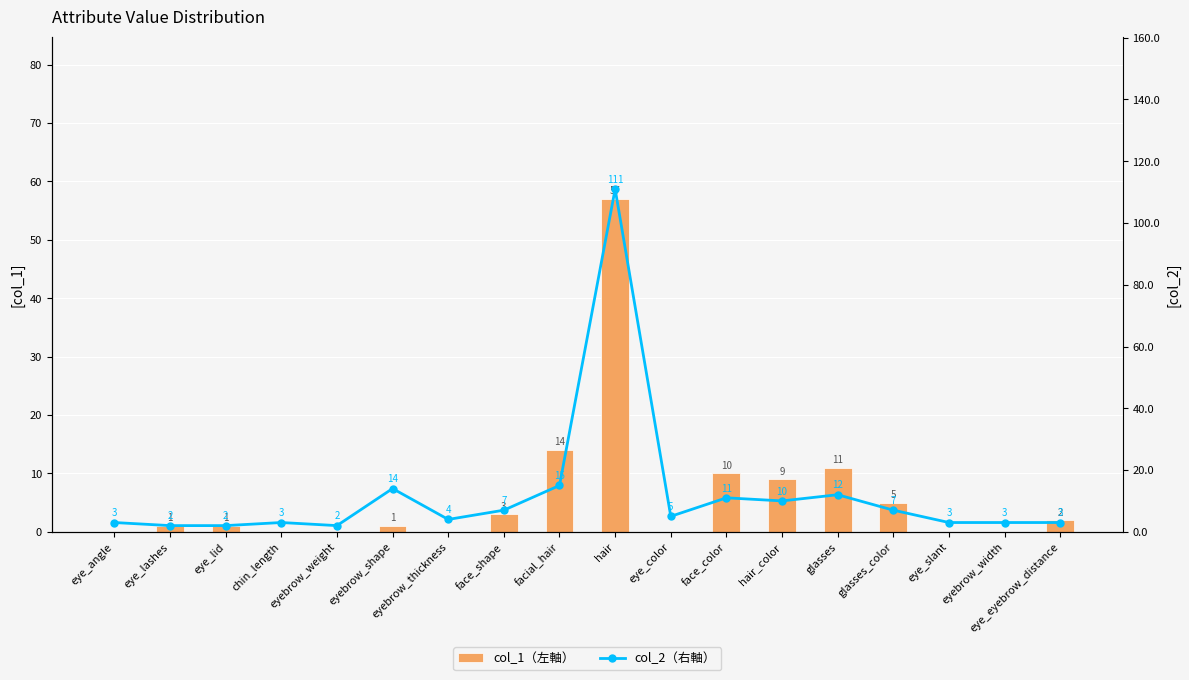

What is the label of the 8th bar from the left?

face_shape